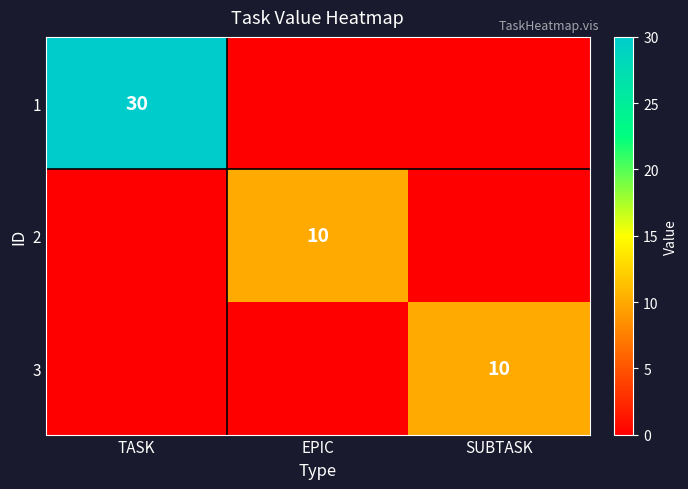

The value of 2 at EPIC is 5. True or false?

False